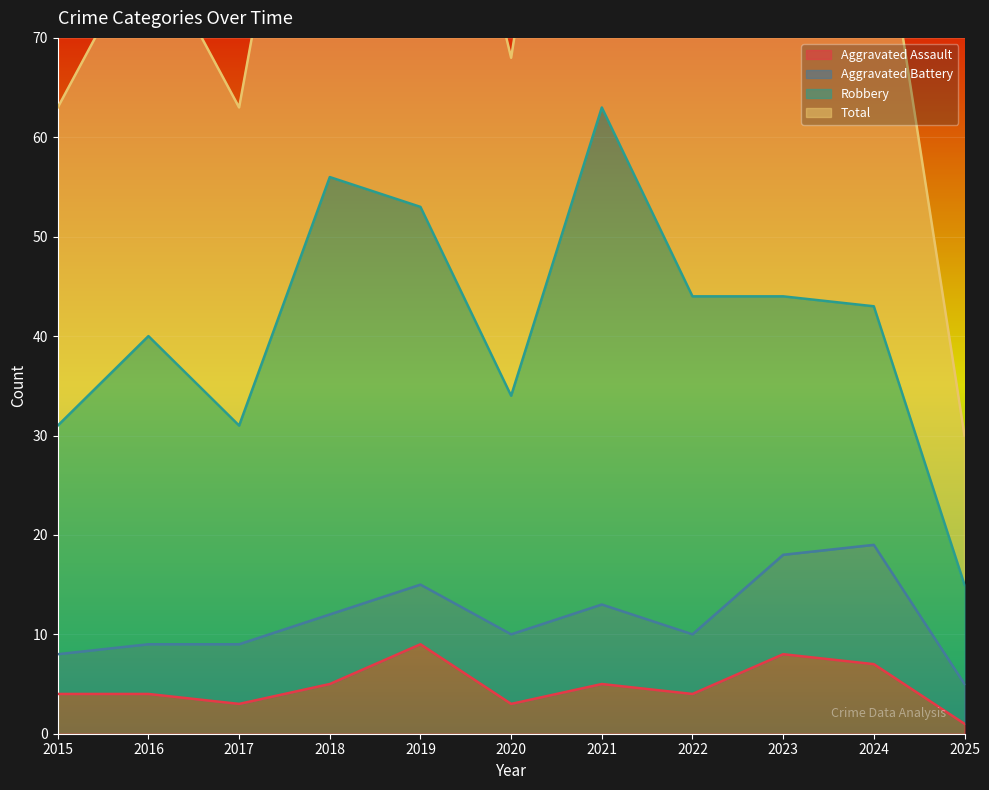

What is the difference between the maximum and minimum values in the Total series?

96